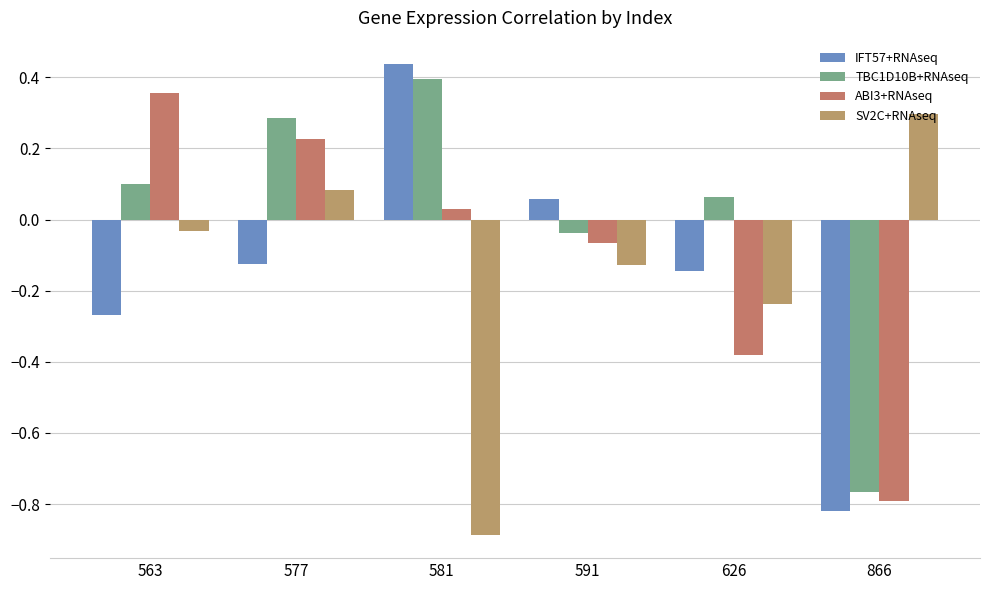

Reading left to right, transcribe all the data shown in this chart.

IFT57+RNAseq: 563=-0.3	577=-0.1	581=0.4	591=0.1	626=-0.1	866=-0.8
TBC1D10B+RNAseq: 563=0.1	577=0.3	581=0.4	591=-0.0	626=0.1	866=-0.8
ABI3+RNAseq: 563=0.4	577=0.2	581=0.0	591=-0.1	626=-0.4	866=-0.8
SV2C+RNAseq: 563=-0.0	577=0.1	581=-0.9	591=-0.1	626=-0.2	866=0.3